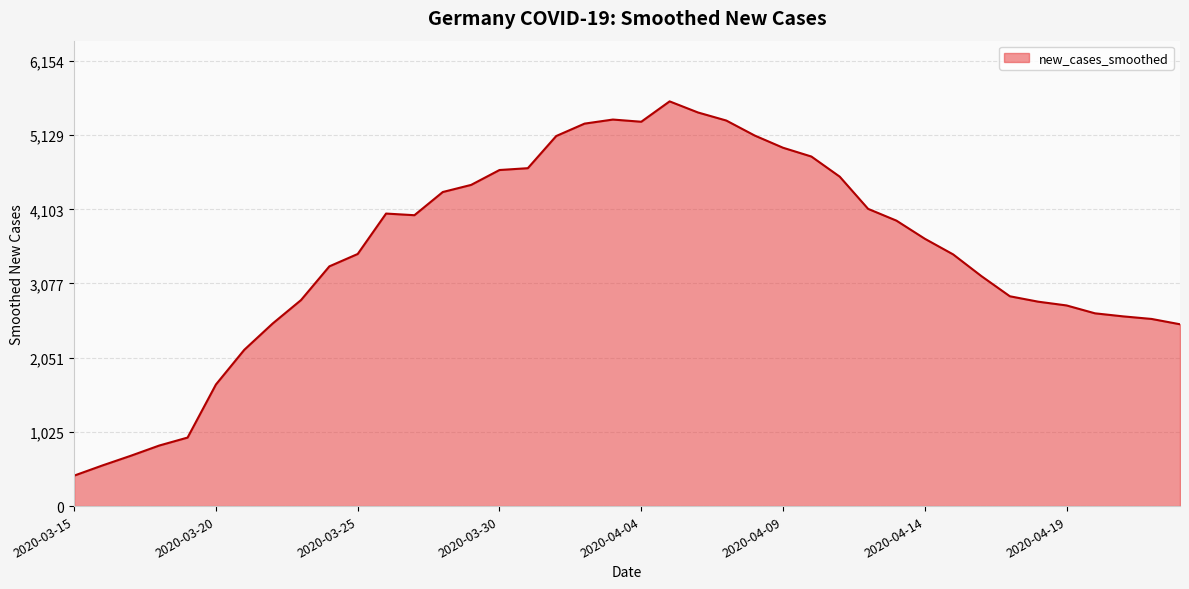

What is the maximum value shown in the chart?

5595.3